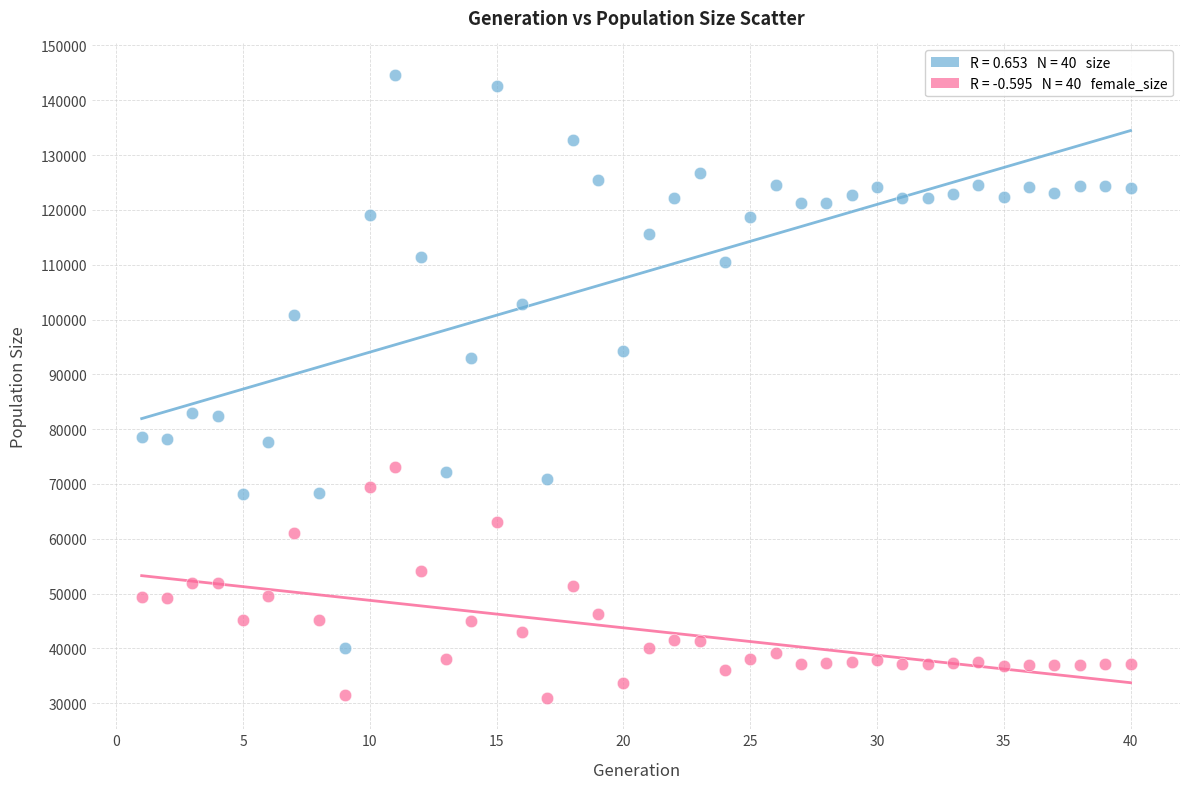

Across all data points, what is the range of X values (max minus min)?

39